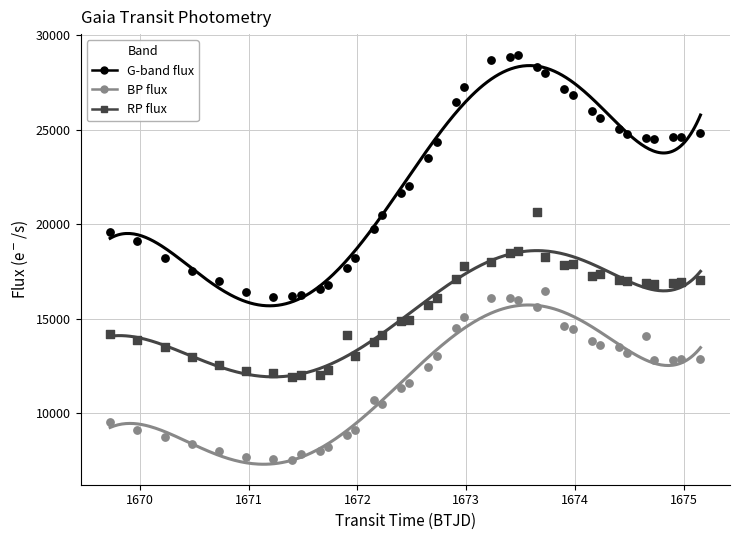

Which series has the widest spread of Y values?

G-band flux